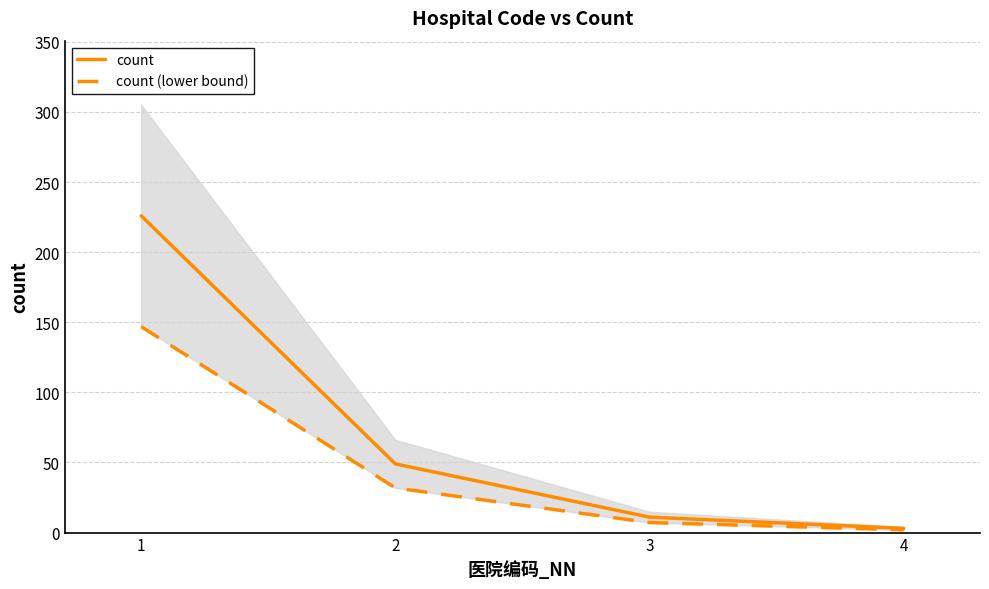

True or false: count (lower bound) has a value of 4.2 at 3.

False